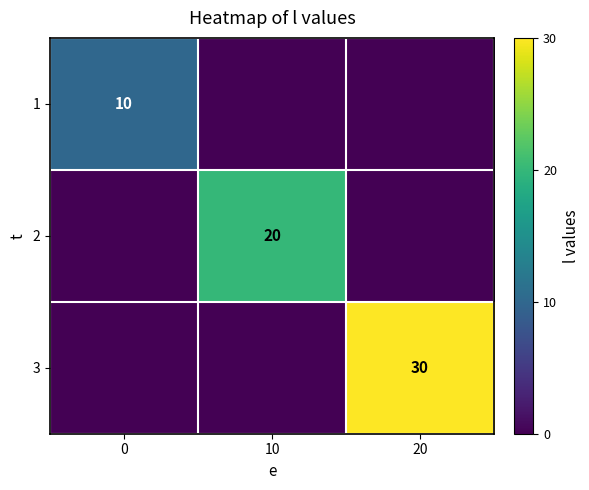

What is the spread (max minus min) of values at 10?

20